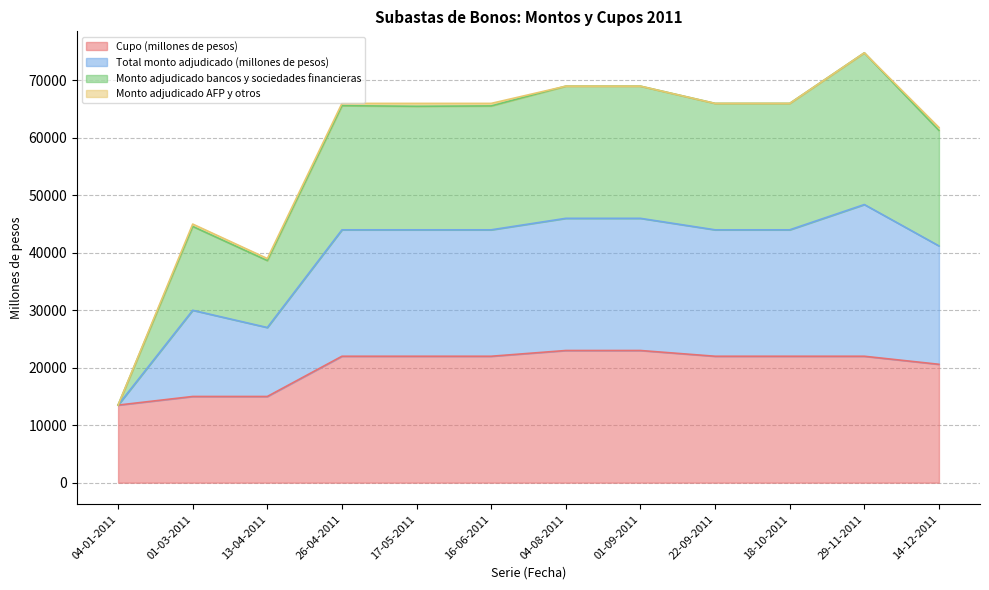

The Monto adjudicado bancos y sociedades financieras series shows 65560 at 16-06-2011. True or false?

True